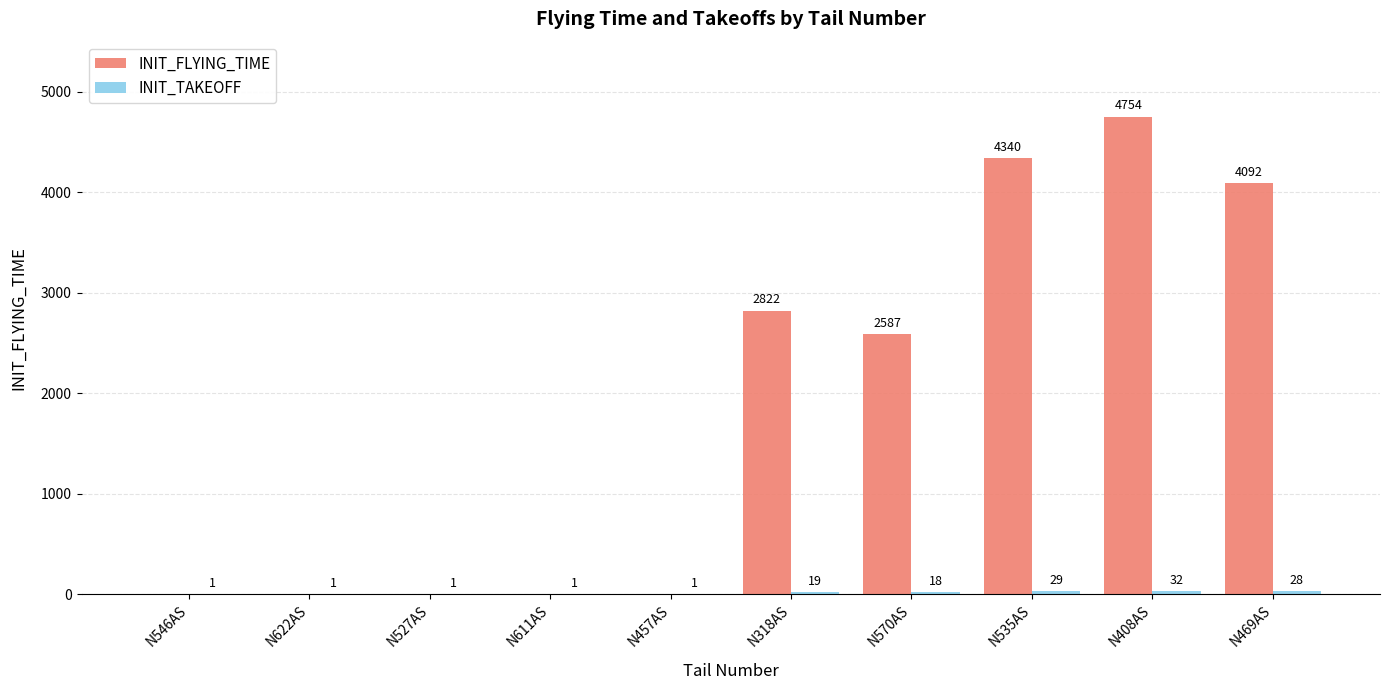

Which category has the highest value in the INIT_FLYING_TIME series?

N408AS